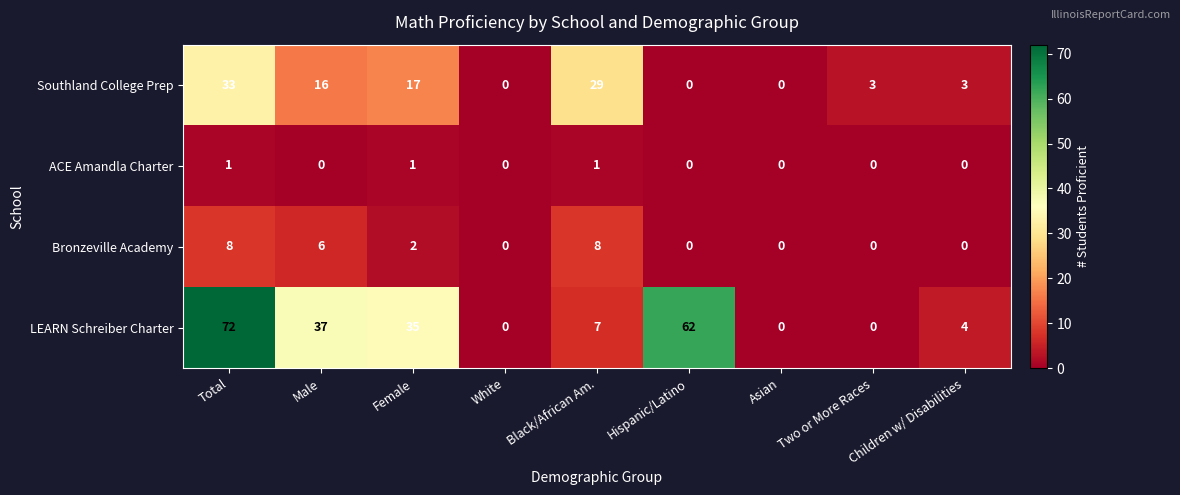

What is the sum of all Bronzeville Academy values?

24